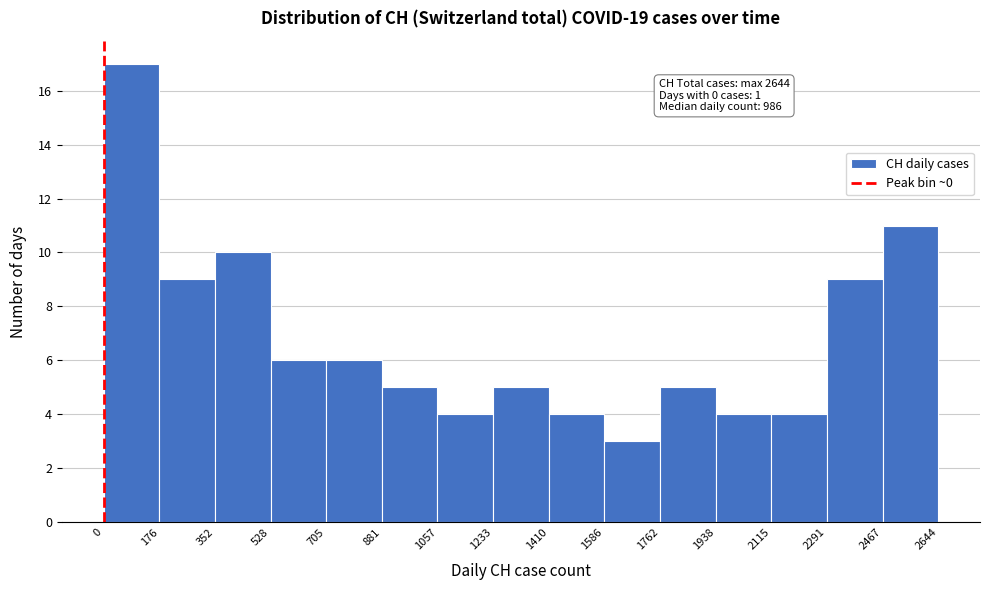

Over which range of the x-axis is the bar tallest?

0 to 176